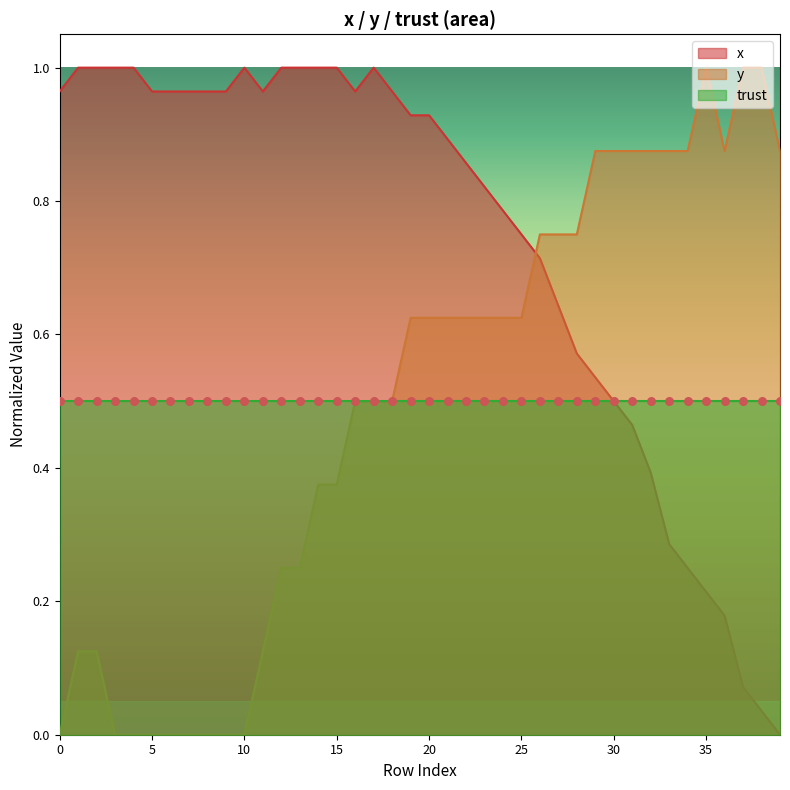

At which category is the sum across all series the highest?

19